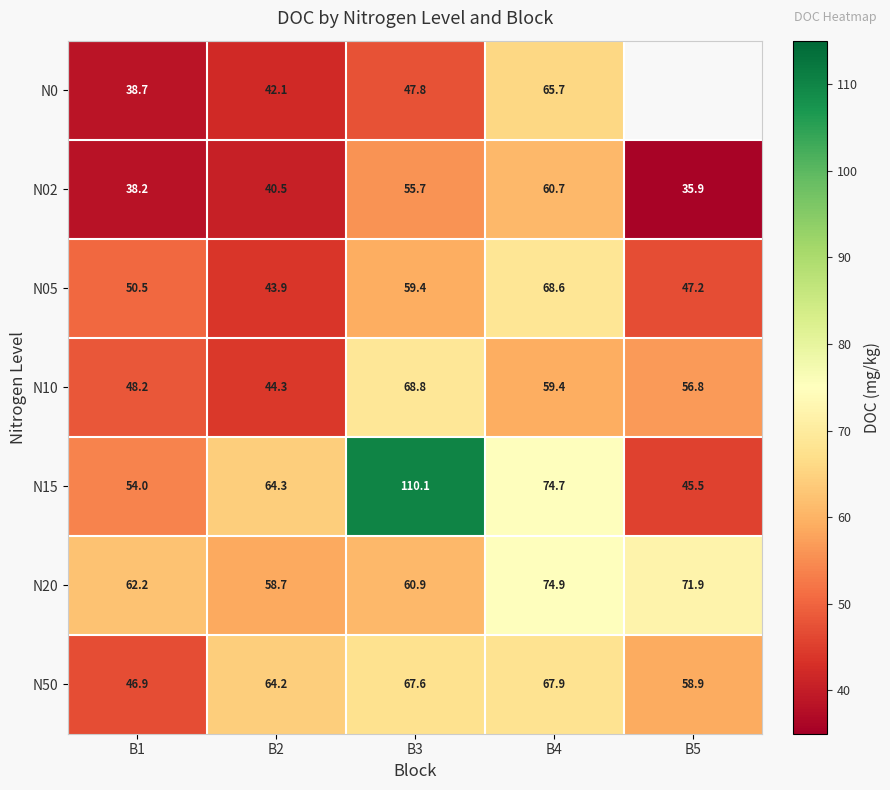

At which label does N20 reach its minimum?

B2